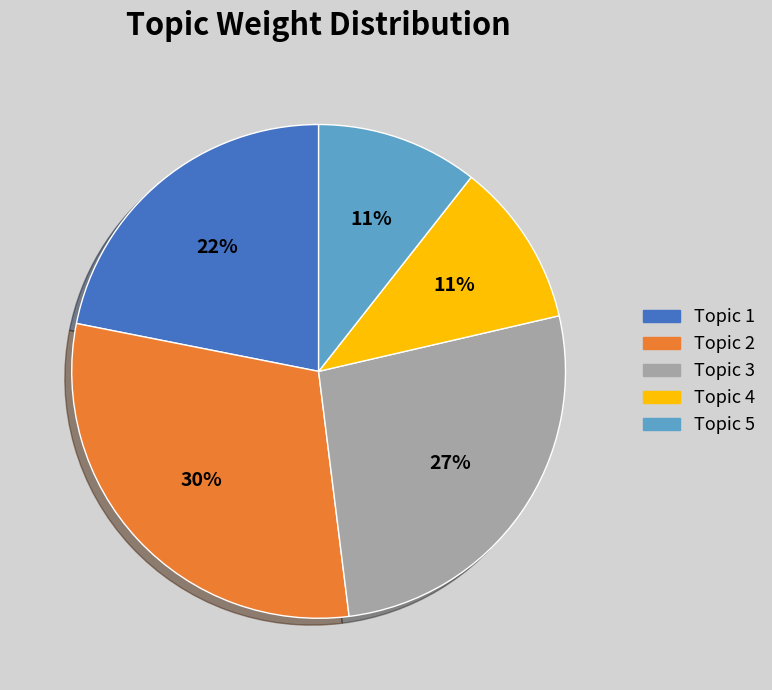

To the nearest percent, what percentage of the pie is Topic 4?

11%